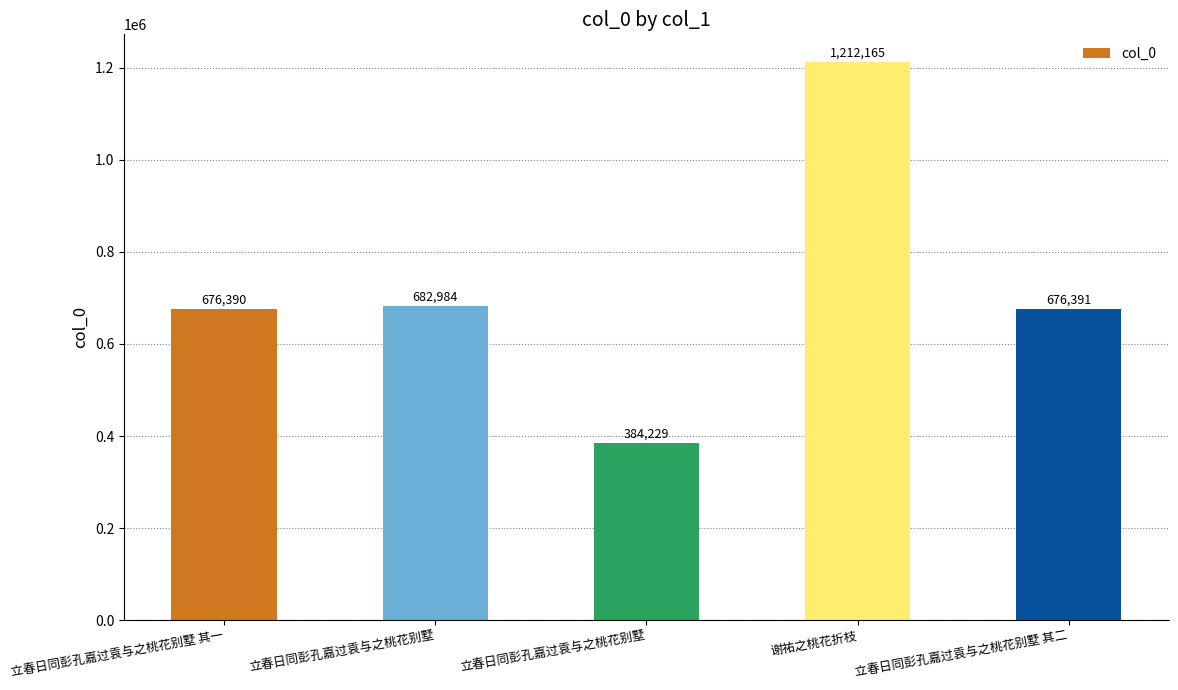

What is the change in value from 立春日同彭孔嘉过袁与之桃花别墅 to 立春日同彭孔嘉过袁与之桃花别墅 其二?

+292162